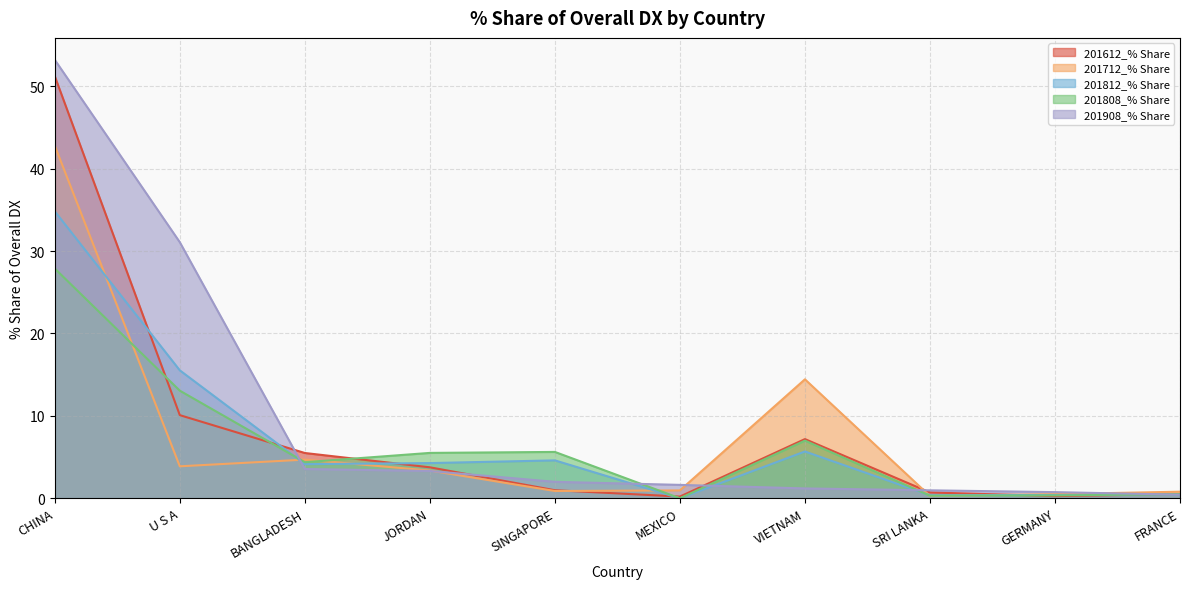

The 201612_% Share series shows 1.0 at SRI LANKA. True or false?

False